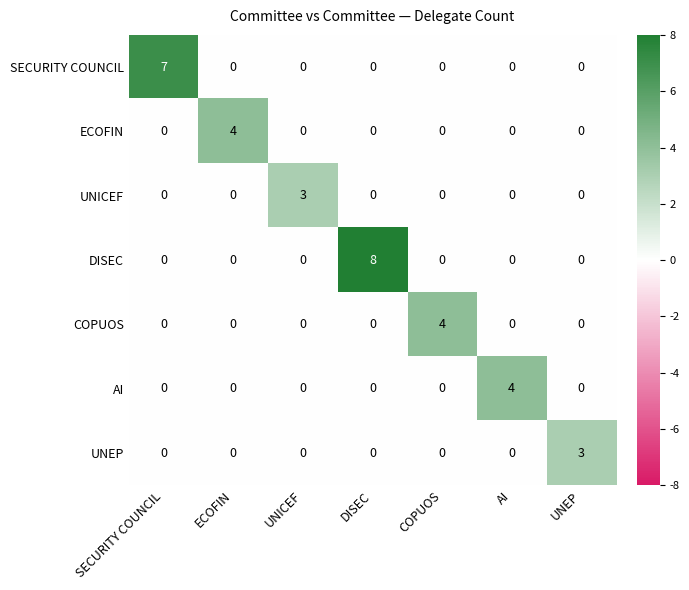

What is the spread (max minus min) of values at UNEP?

3